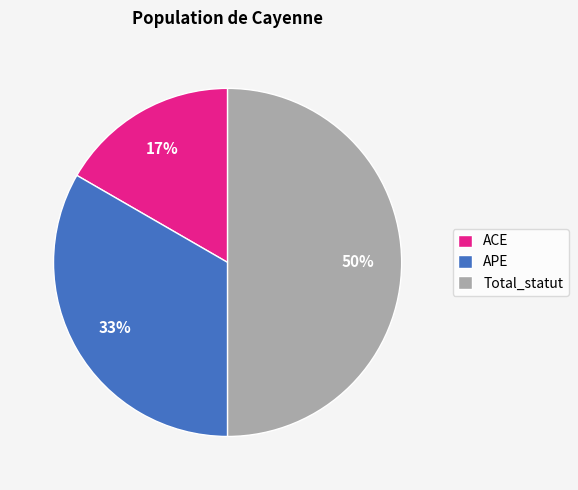

Which category has the biggest portion of the pie?

Total_statut